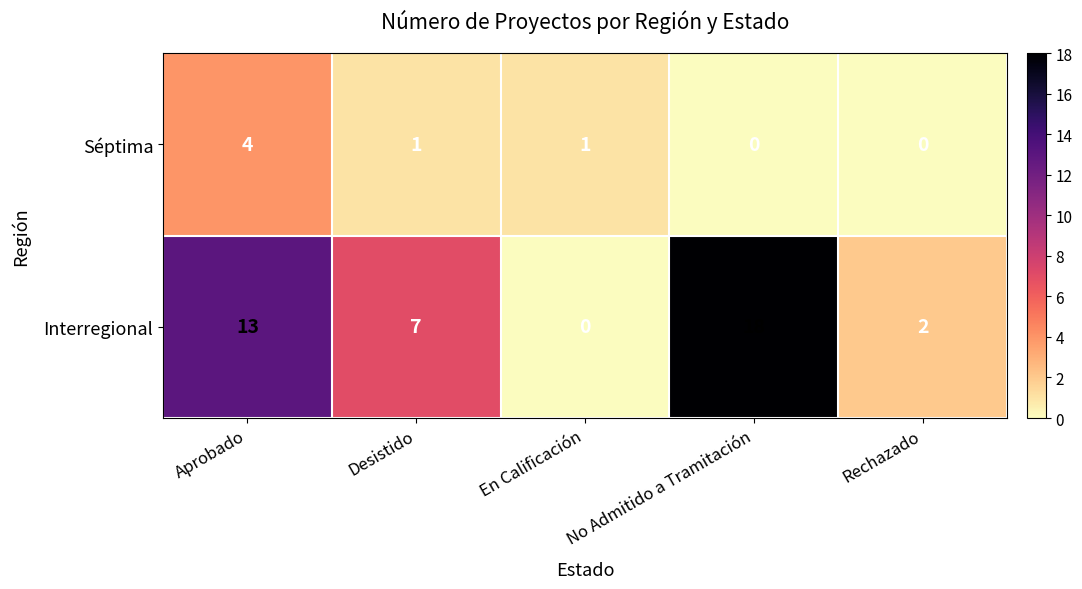

True or false: Séptima has a value of 1 at En Calificación.

True